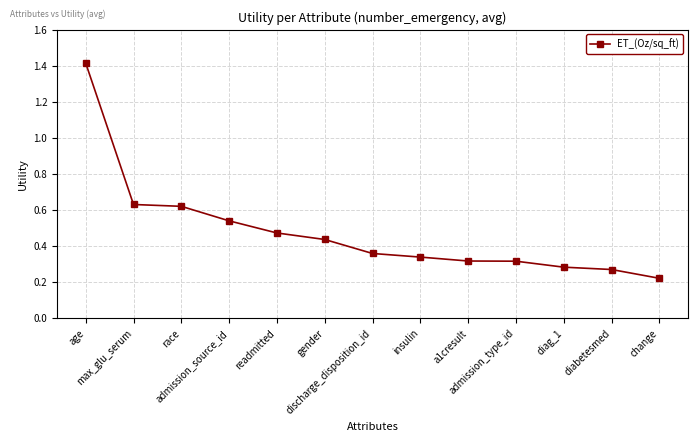

Is it true that the value at discharge_disposition_id is 0.1?

False